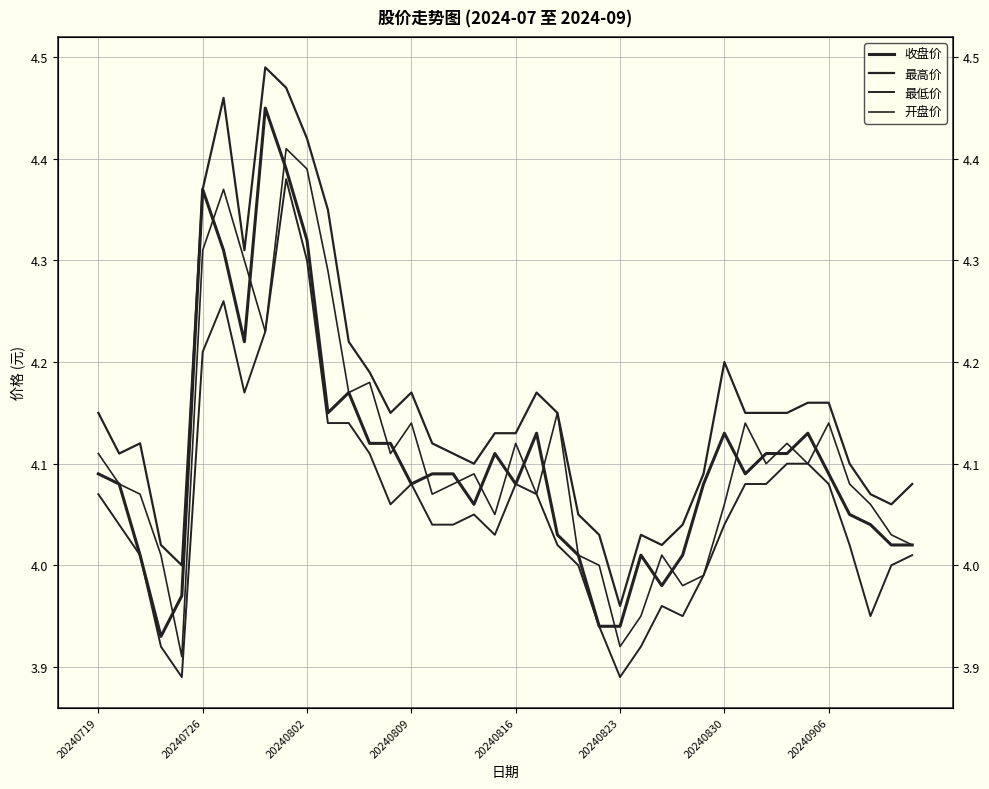

At which category does 最高价 reach its first local valley?

20240726